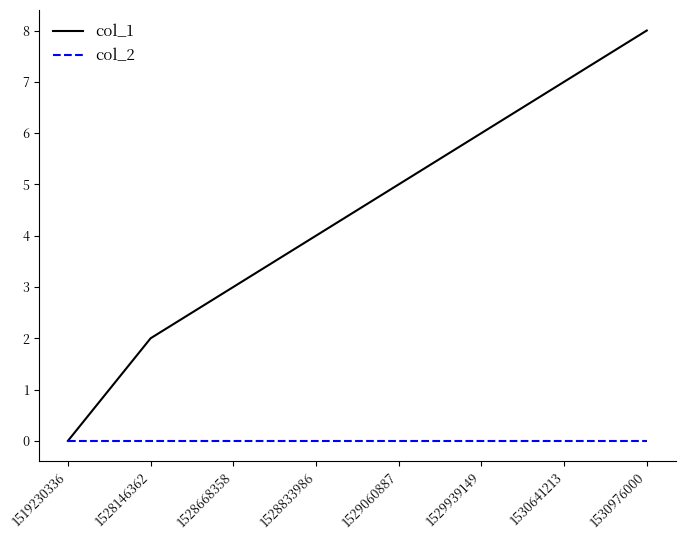

What is the average value of the col_1 series?

4